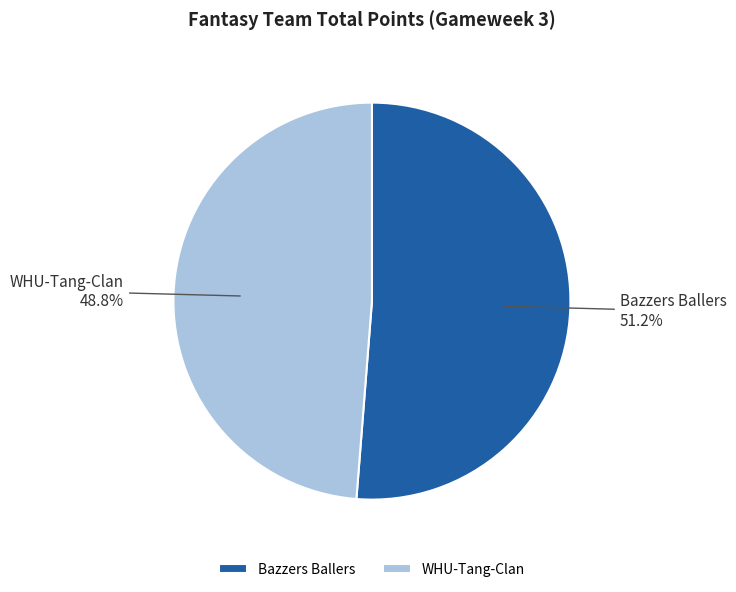

To the nearest percent, what portion does Bazzers Ballers represent?

51%